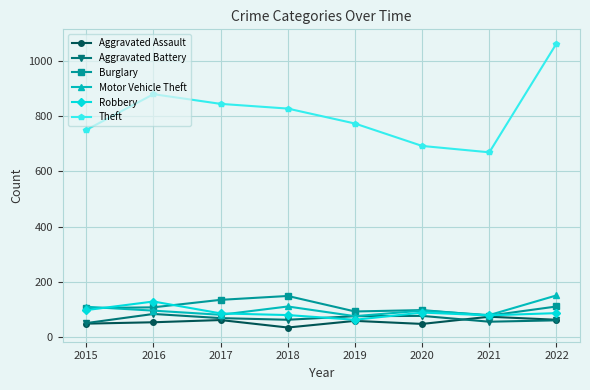

How many intersections are there between Aggravated Battery and Robbery?

2